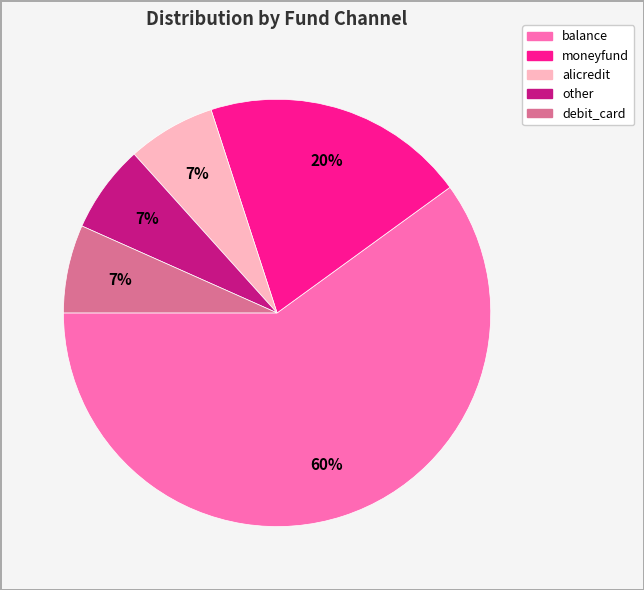

Which has a higher value, moneyfund or balance?

balance